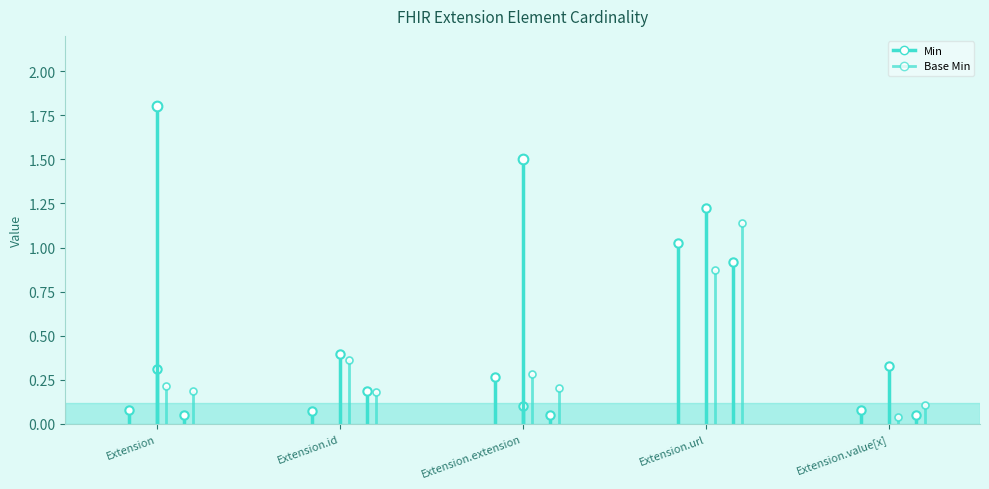

True or false: Base Min and Min intersect in this chart.

False